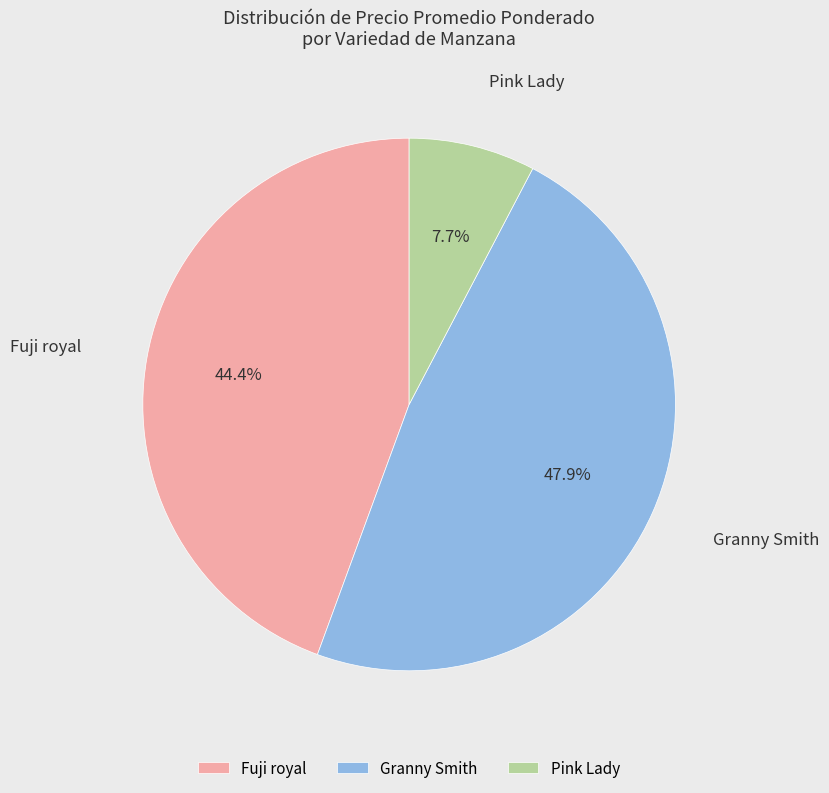

Is the sum of Pink Lady and Fuji royal greater than half?

Yes